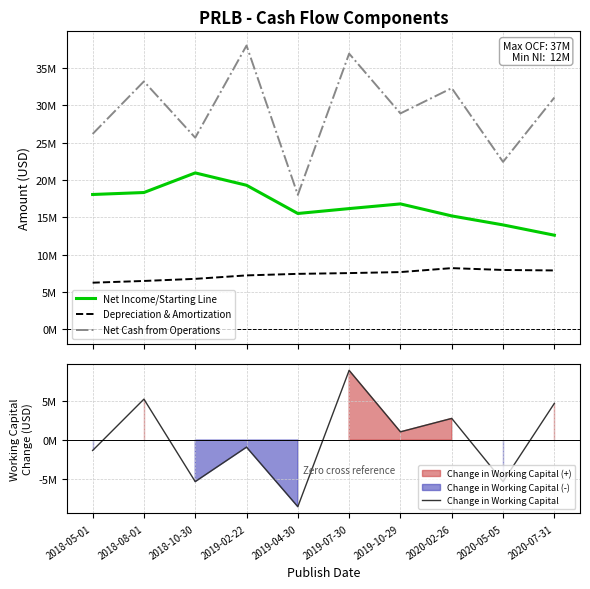

How many values in Change in Working Capital are above zero?

5